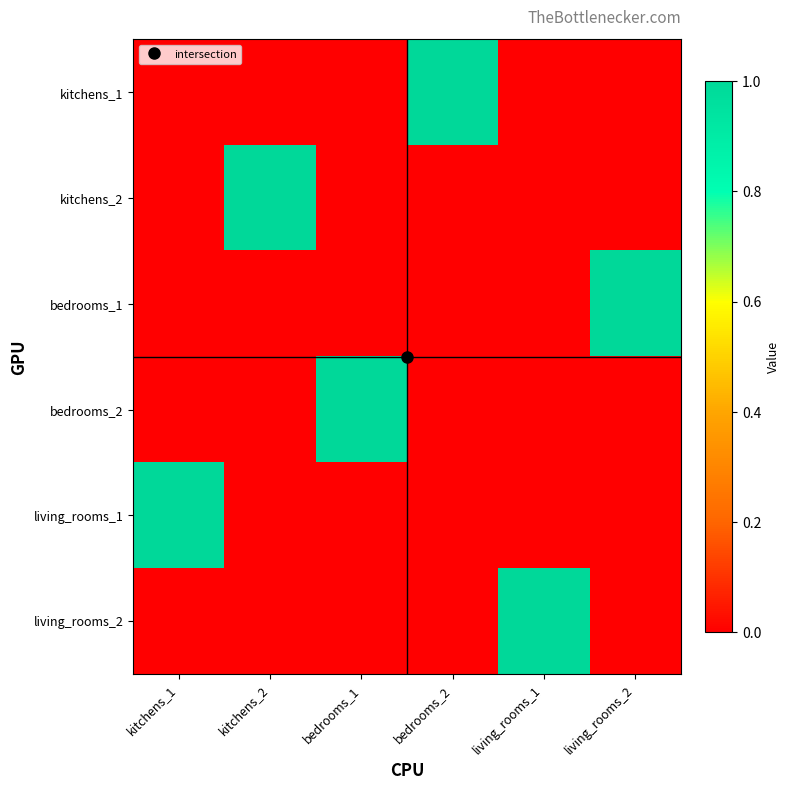

Reading left to right, list all the values displayed in this chart.

kitchens_1: kitchens_1=0	kitchens_2=0	bedrooms_1=0	bedrooms_2=1	living_rooms_1=0	living_rooms_2=0
kitchens_2: kitchens_1=0	kitchens_2=1	bedrooms_1=0	bedrooms_2=0	living_rooms_1=0	living_rooms_2=0
bedrooms_1: kitchens_1=0	kitchens_2=0	bedrooms_1=0	bedrooms_2=0	living_rooms_1=0	living_rooms_2=1
bedrooms_2: kitchens_1=0	kitchens_2=0	bedrooms_1=1	bedrooms_2=0	living_rooms_1=0	living_rooms_2=0
living_rooms_1: kitchens_1=1	kitchens_2=0	bedrooms_1=0	bedrooms_2=0	living_rooms_1=0	living_rooms_2=0
living_rooms_2: kitchens_1=0	kitchens_2=0	bedrooms_1=0	bedrooms_2=0	living_rooms_1=1	living_rooms_2=0